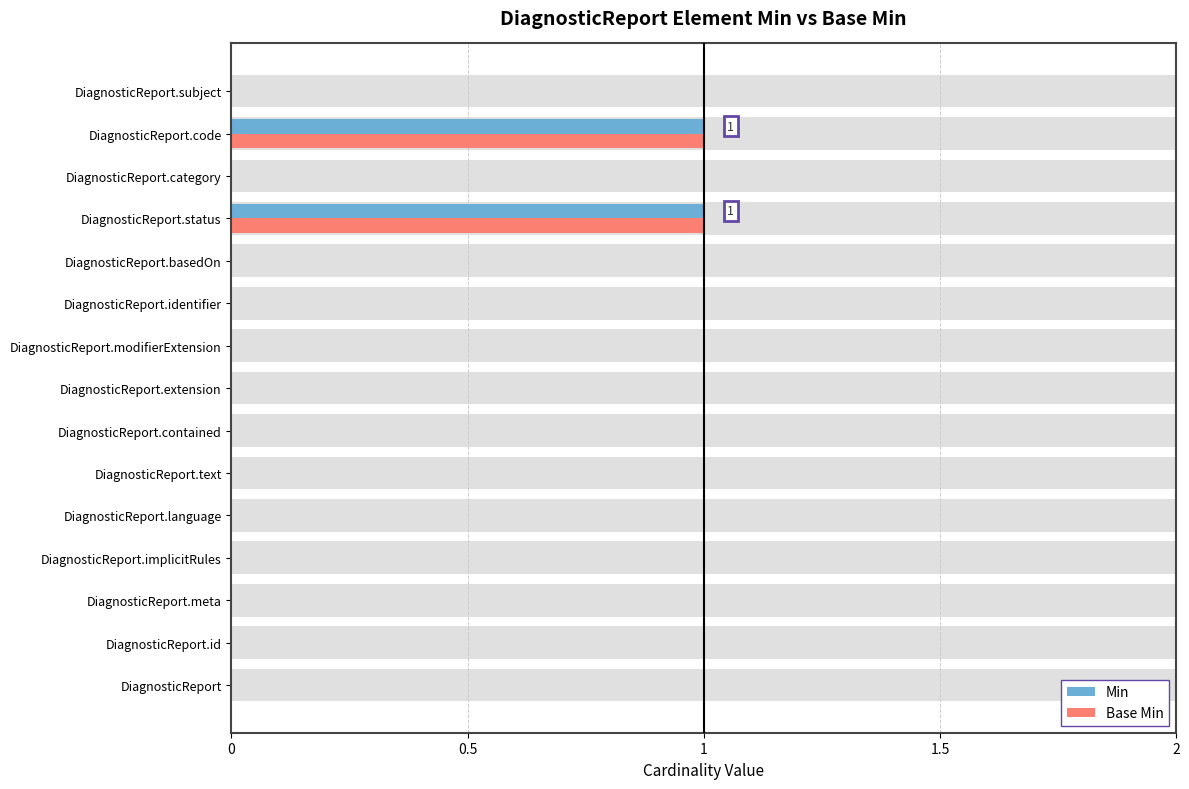

Count the number of data series in this chart.

2